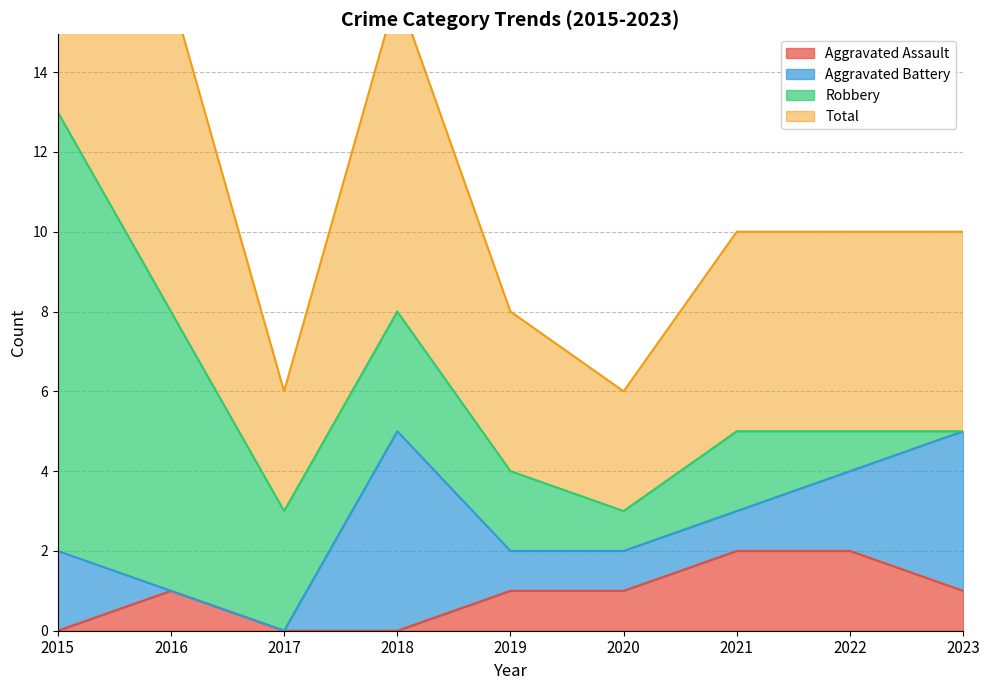

The Total series shows 2 at 2022. True or false?

False